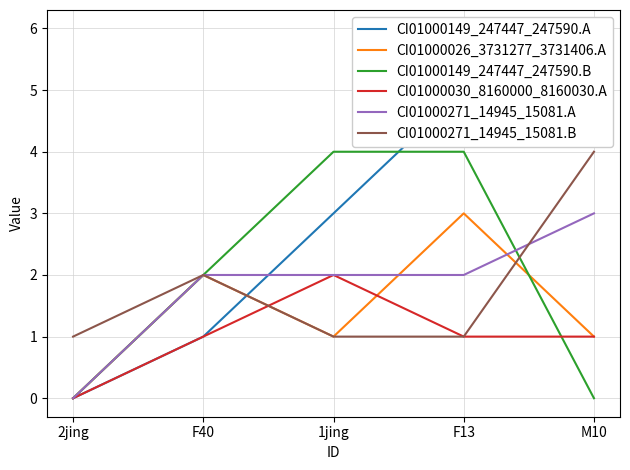

Which series has the widest spread of values?

CI01000149_247447_247590.A